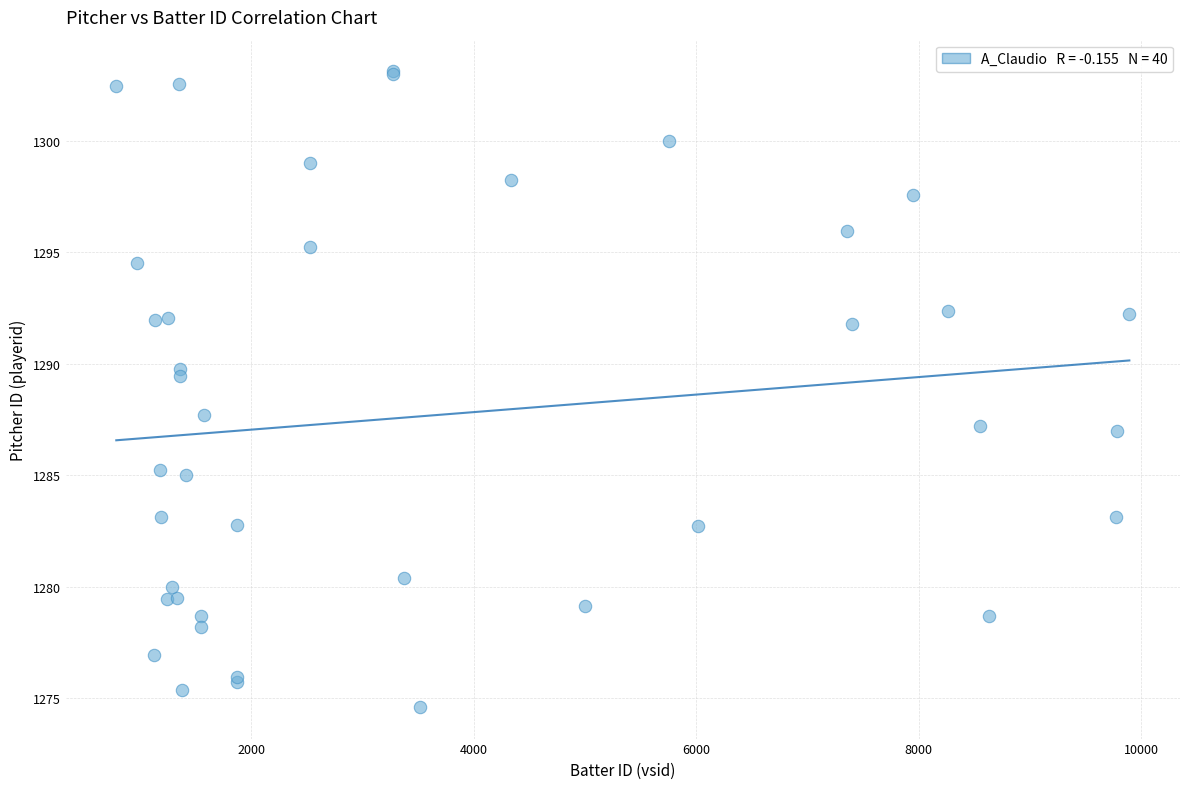

What Y value in the scatter plot is closest to 1288?

1287.7